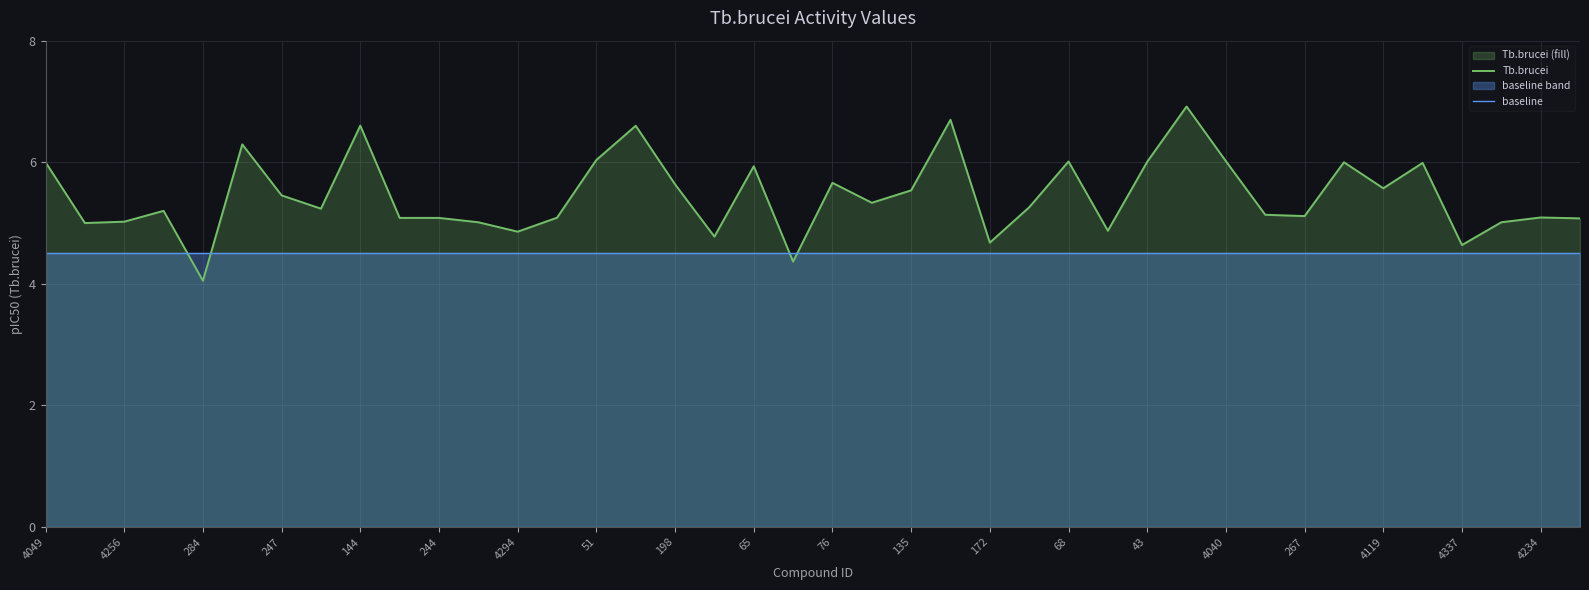

What is the label of the 40th point from the right?

4049